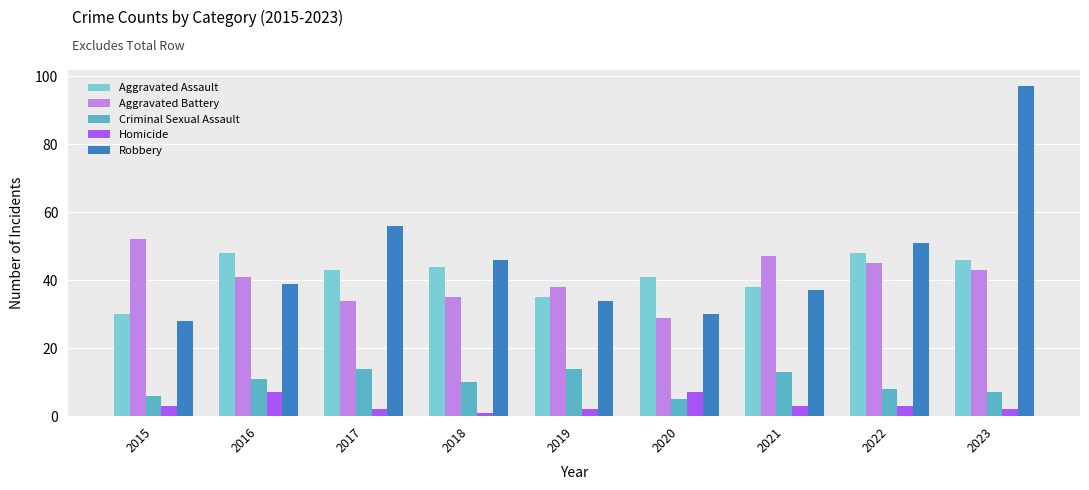

Is it true that Homicide equals 3 at 2015?

True